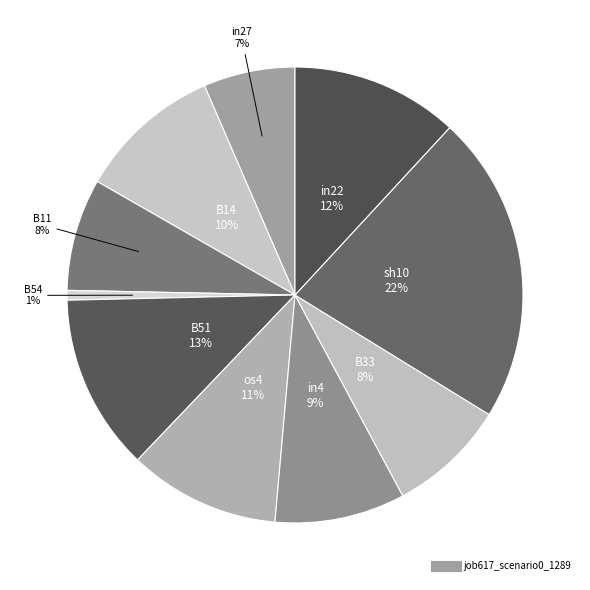

Is there a majority slice in this chart?

No